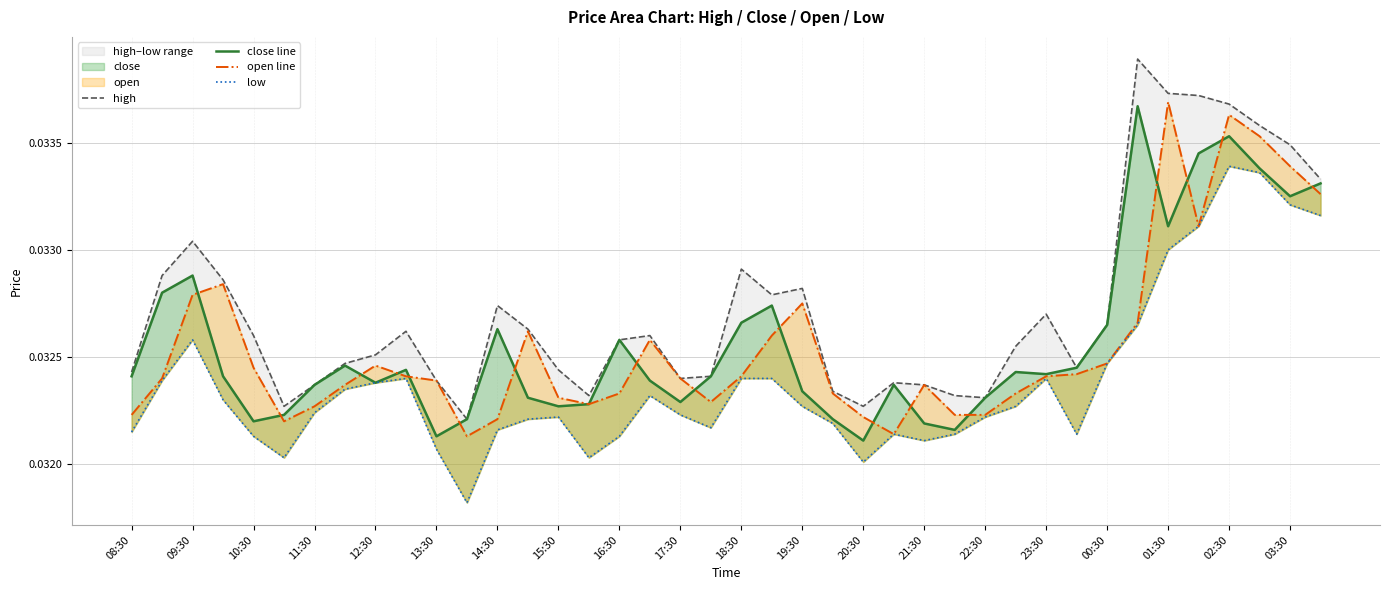

In high, how many points are higher than both neighbors (excluding endpoints)?

9